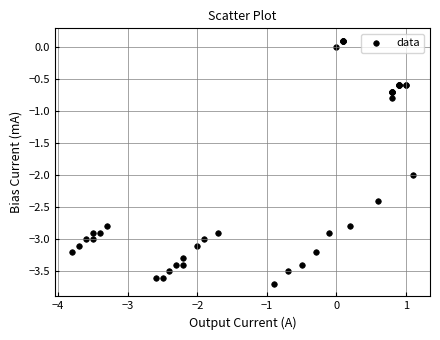

What Y value in the scatter plot is closest to -1?

-0.8